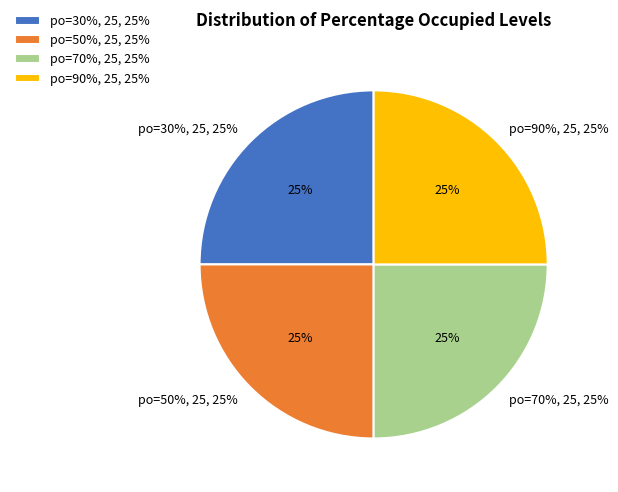

Is there a majority slice in this chart?

Yes